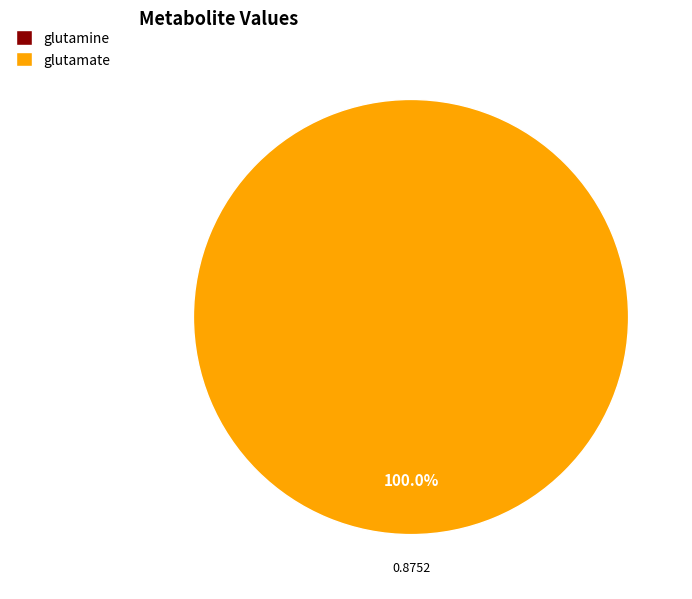

What percentage is the C00025 slice, to the nearest percent?

100%